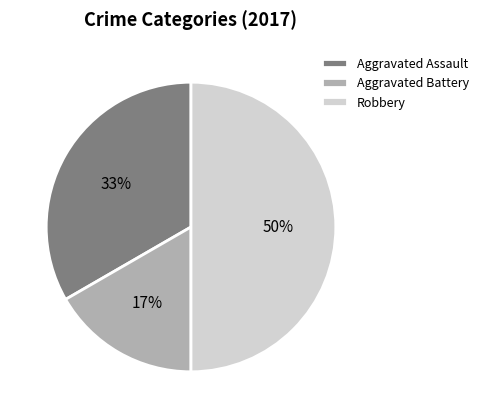

The Aggravated Assault slice represents 28% of the pie. True or false?

False